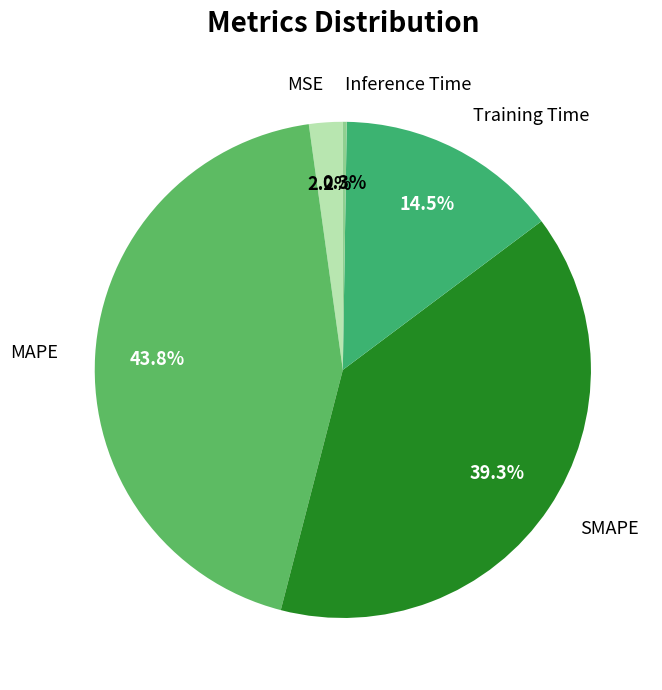

Which category has the biggest portion of the pie?

MAPE